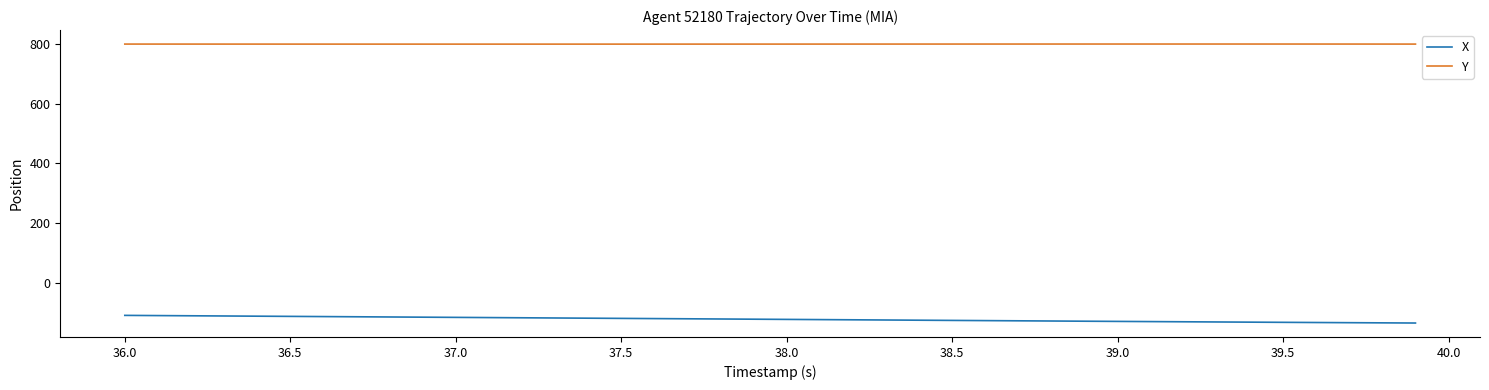

List the series in order of their peak value, highest first.

Y, X